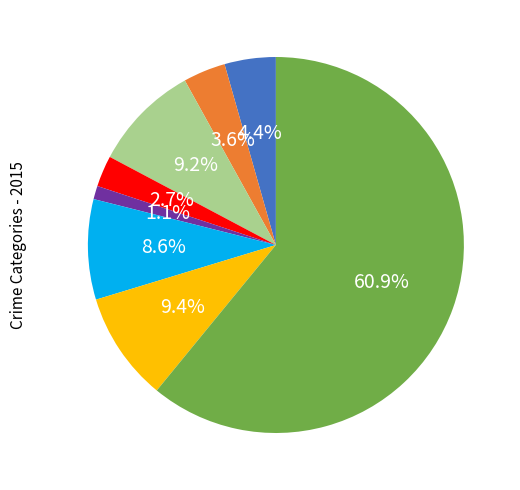

To the nearest percent, what is the average slice percentage?

12%